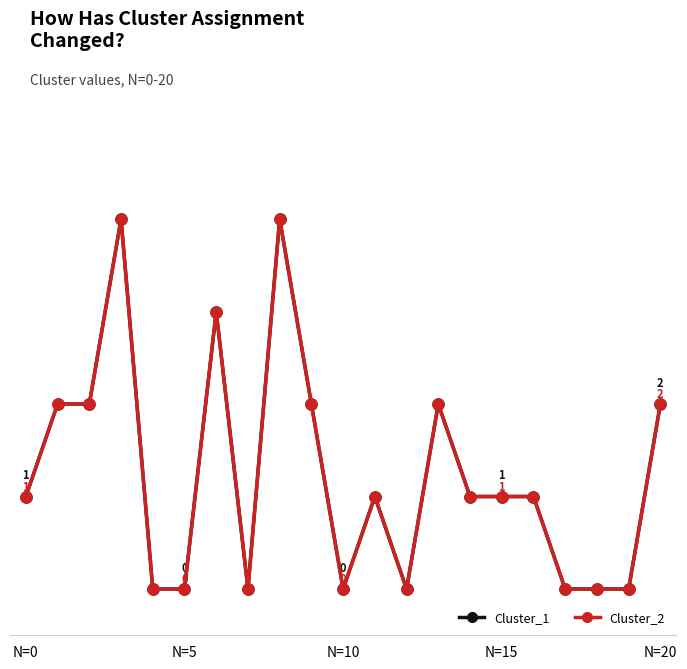

Does the chart have visible grid lines?

No